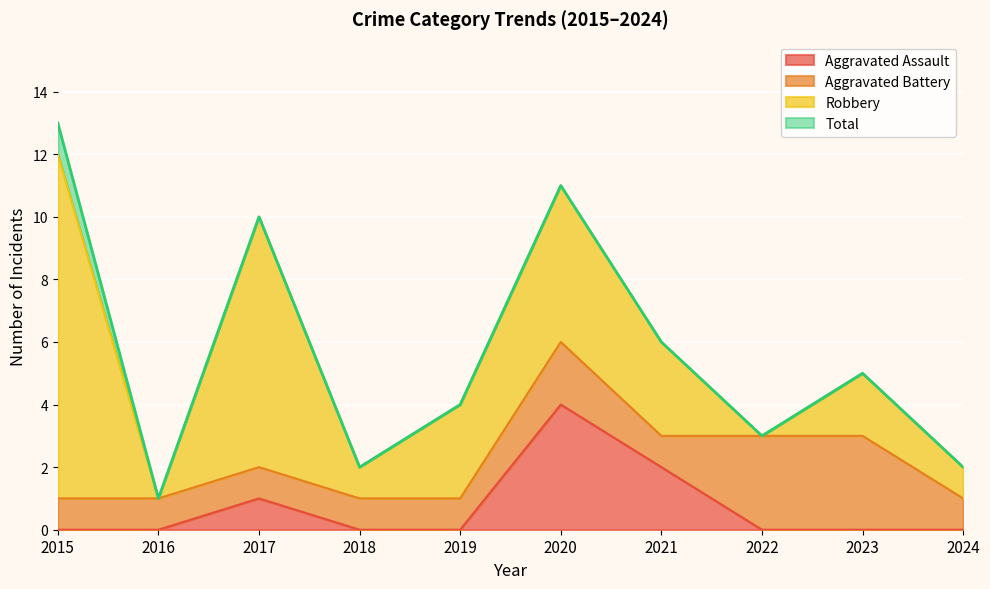

Which series has the largest total across all categories?

Total